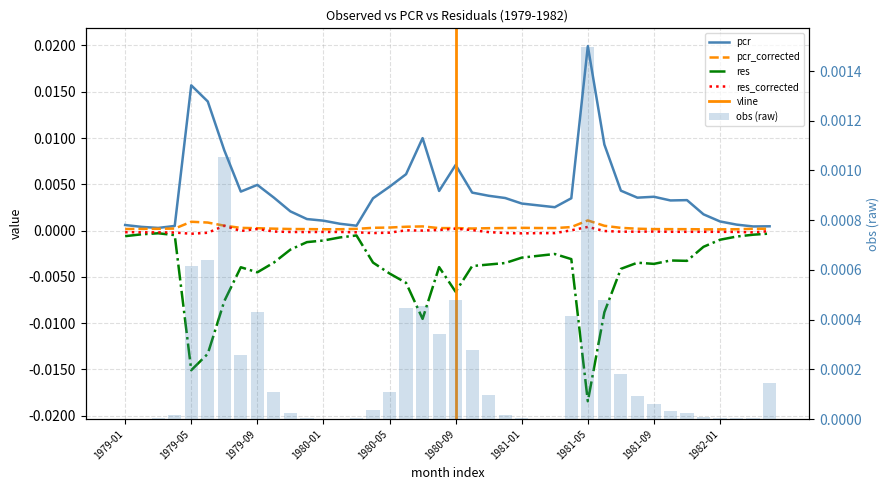

Which series changed the most between 1979-07 and 1982-02?

pcr